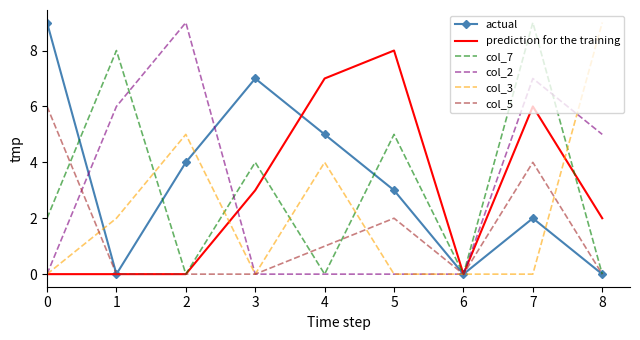

True or false: col_5 has a value of 2 at 5.

True